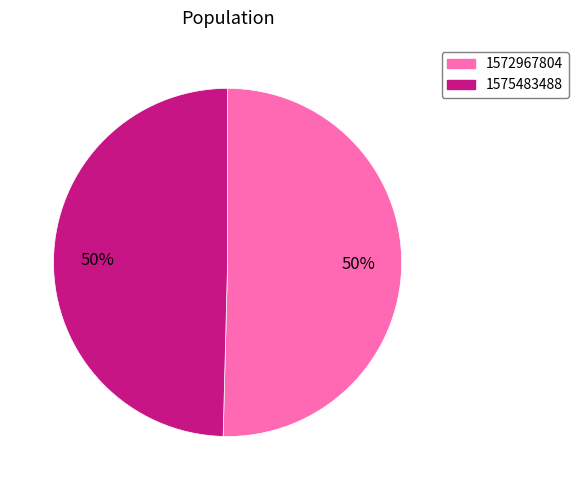

Which category accounts for the majority?

1572967804